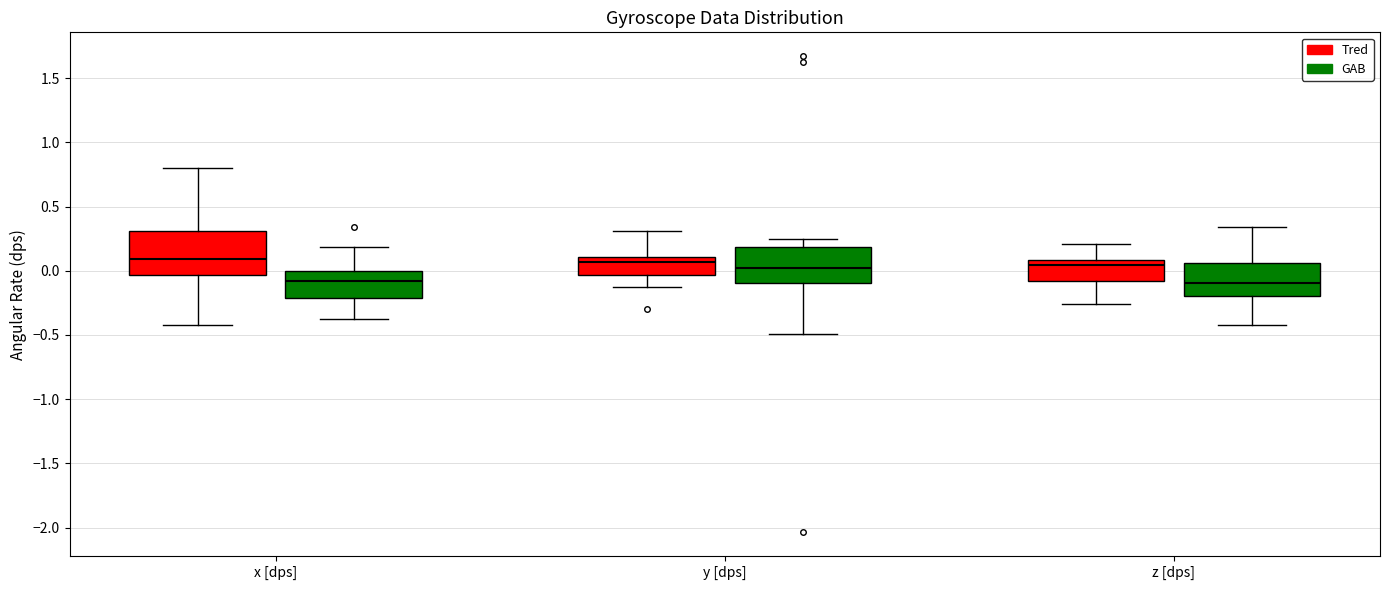

Comparing the boxes themselves (not the whiskers), which one is the tallest?

x [dps] (Tred)